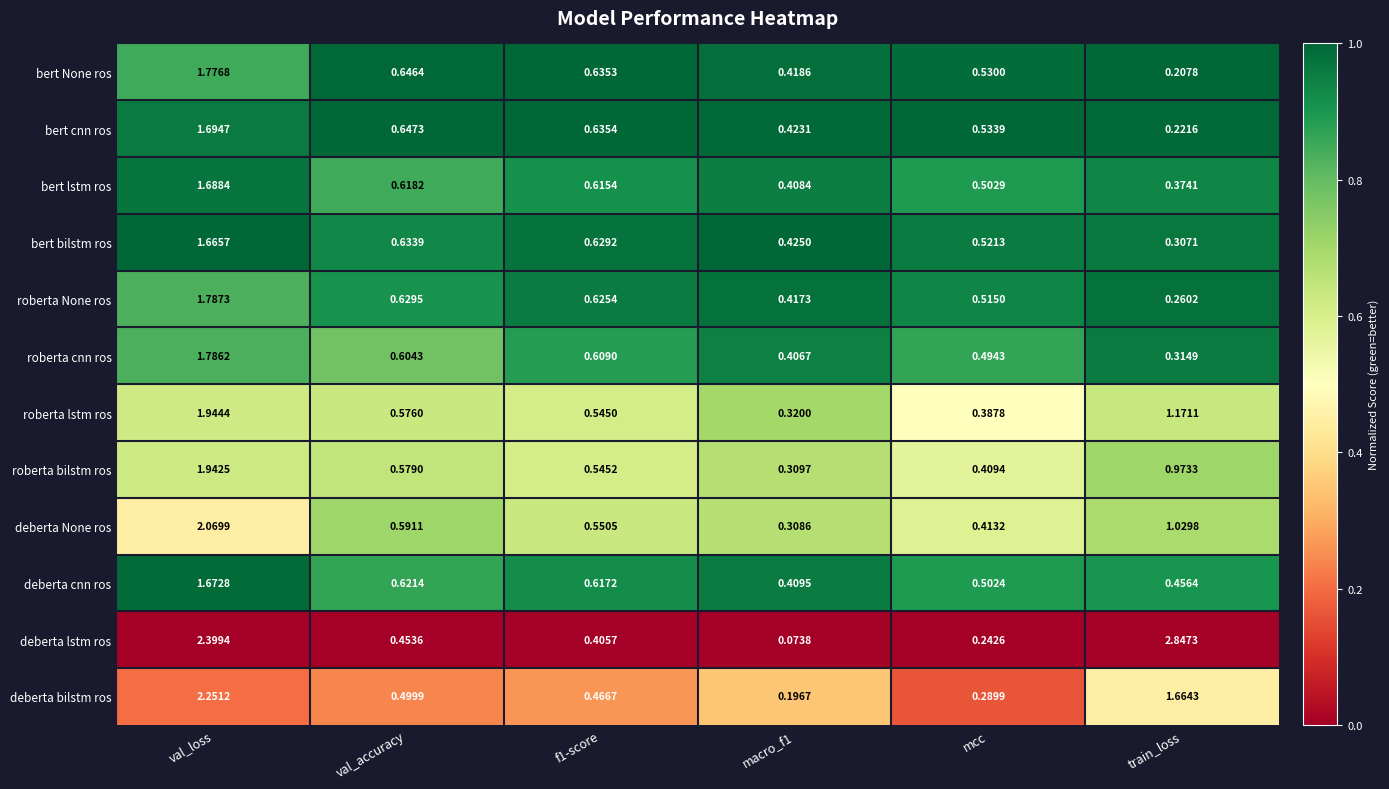

Which series has the widest spread of values?

deberta lstm ros